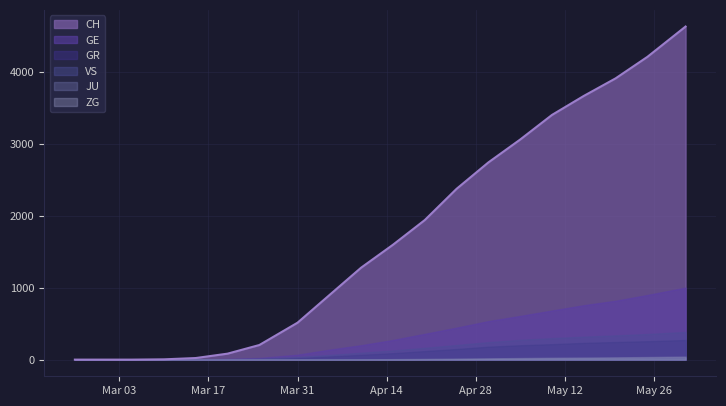

What is the difference between the maximum and minimum values in the GE series?

1001